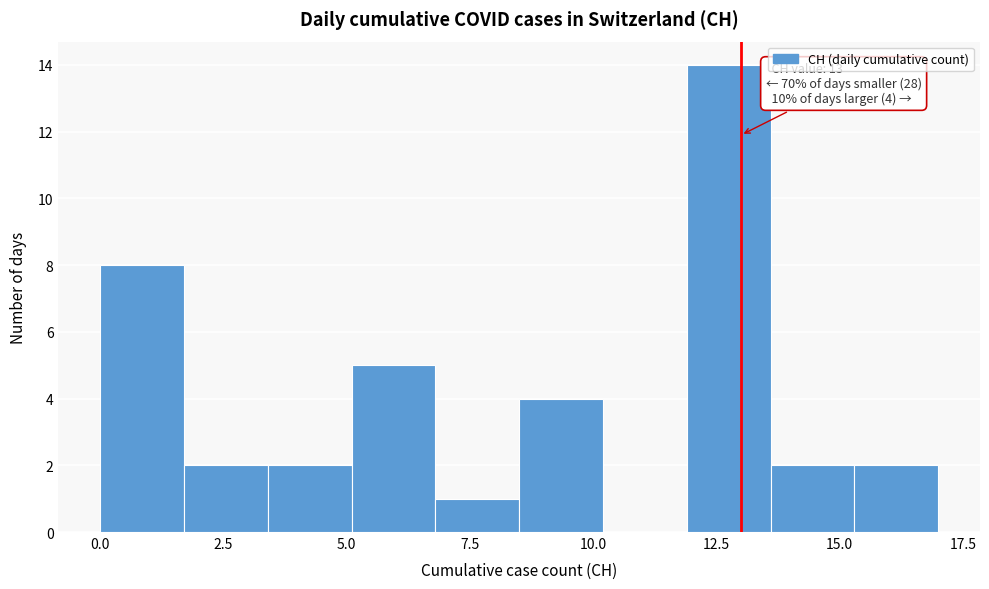

Around what value on the x-axis is the tallest bar? Give the approximate position of its centre, as read against the axis.

13.0